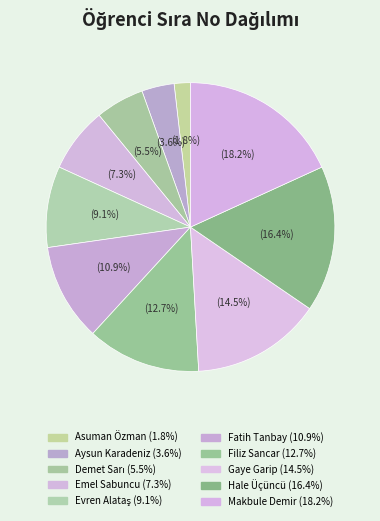

How many segments does this pie chart have?

10